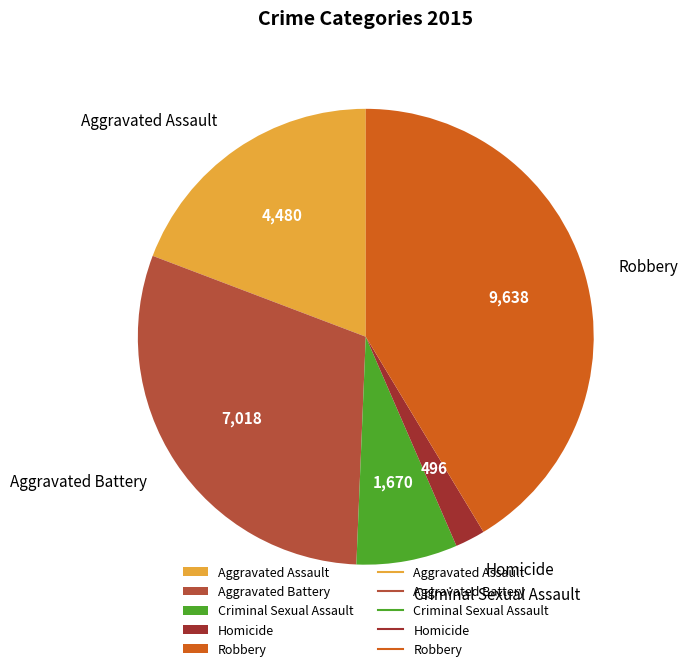

True or false: Aggravated Battery accounts for 41% of the total.

False